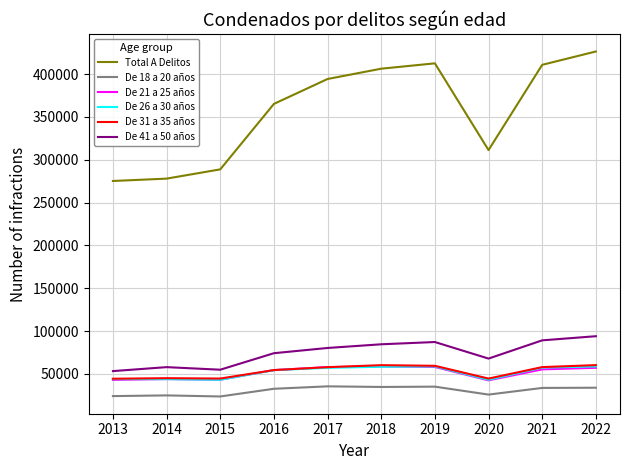

What is the lowest value of the Total A Delitos series?

275196